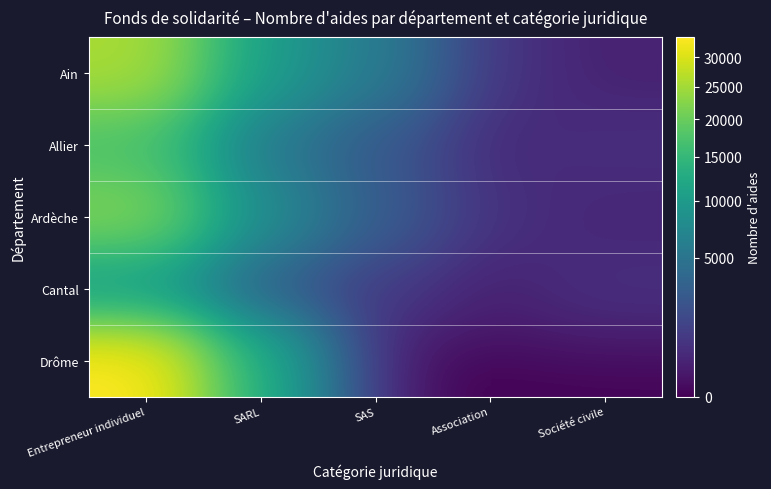

List the series in order of their peak value, highest first.

Drôme, Ain, Ardèche, Allier, Cantal